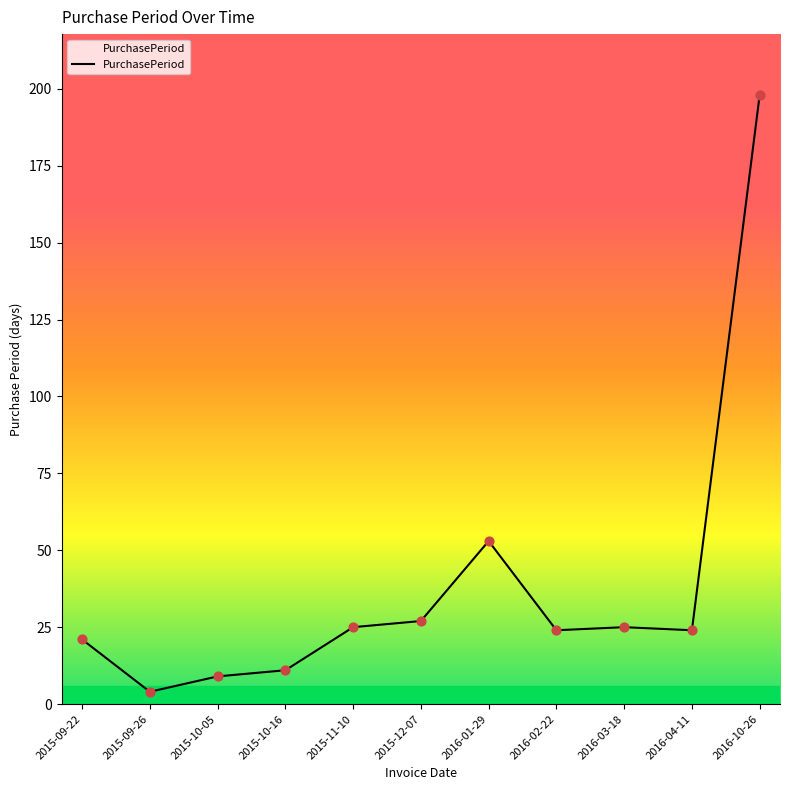

Approximately how many times larger is the value at 2015-12-07 compared to 2015-11-10?

1.1